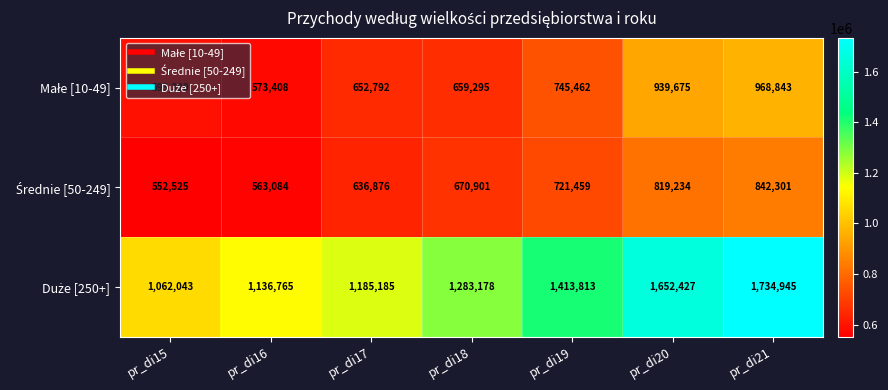

What is the smallest value displayed?

552525